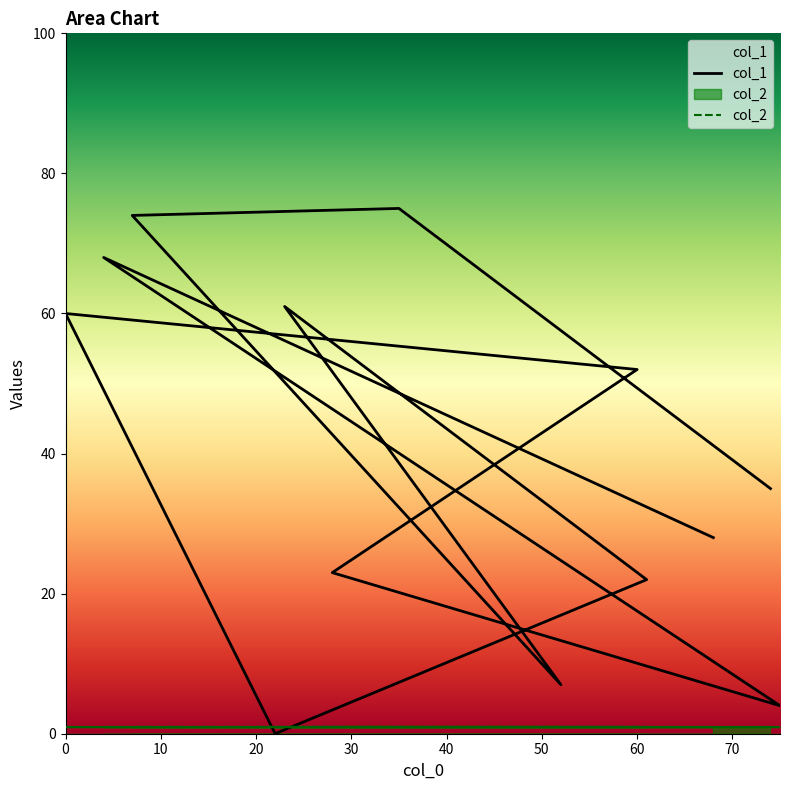

What are all the series names shown in the legend?

col_1, col_2